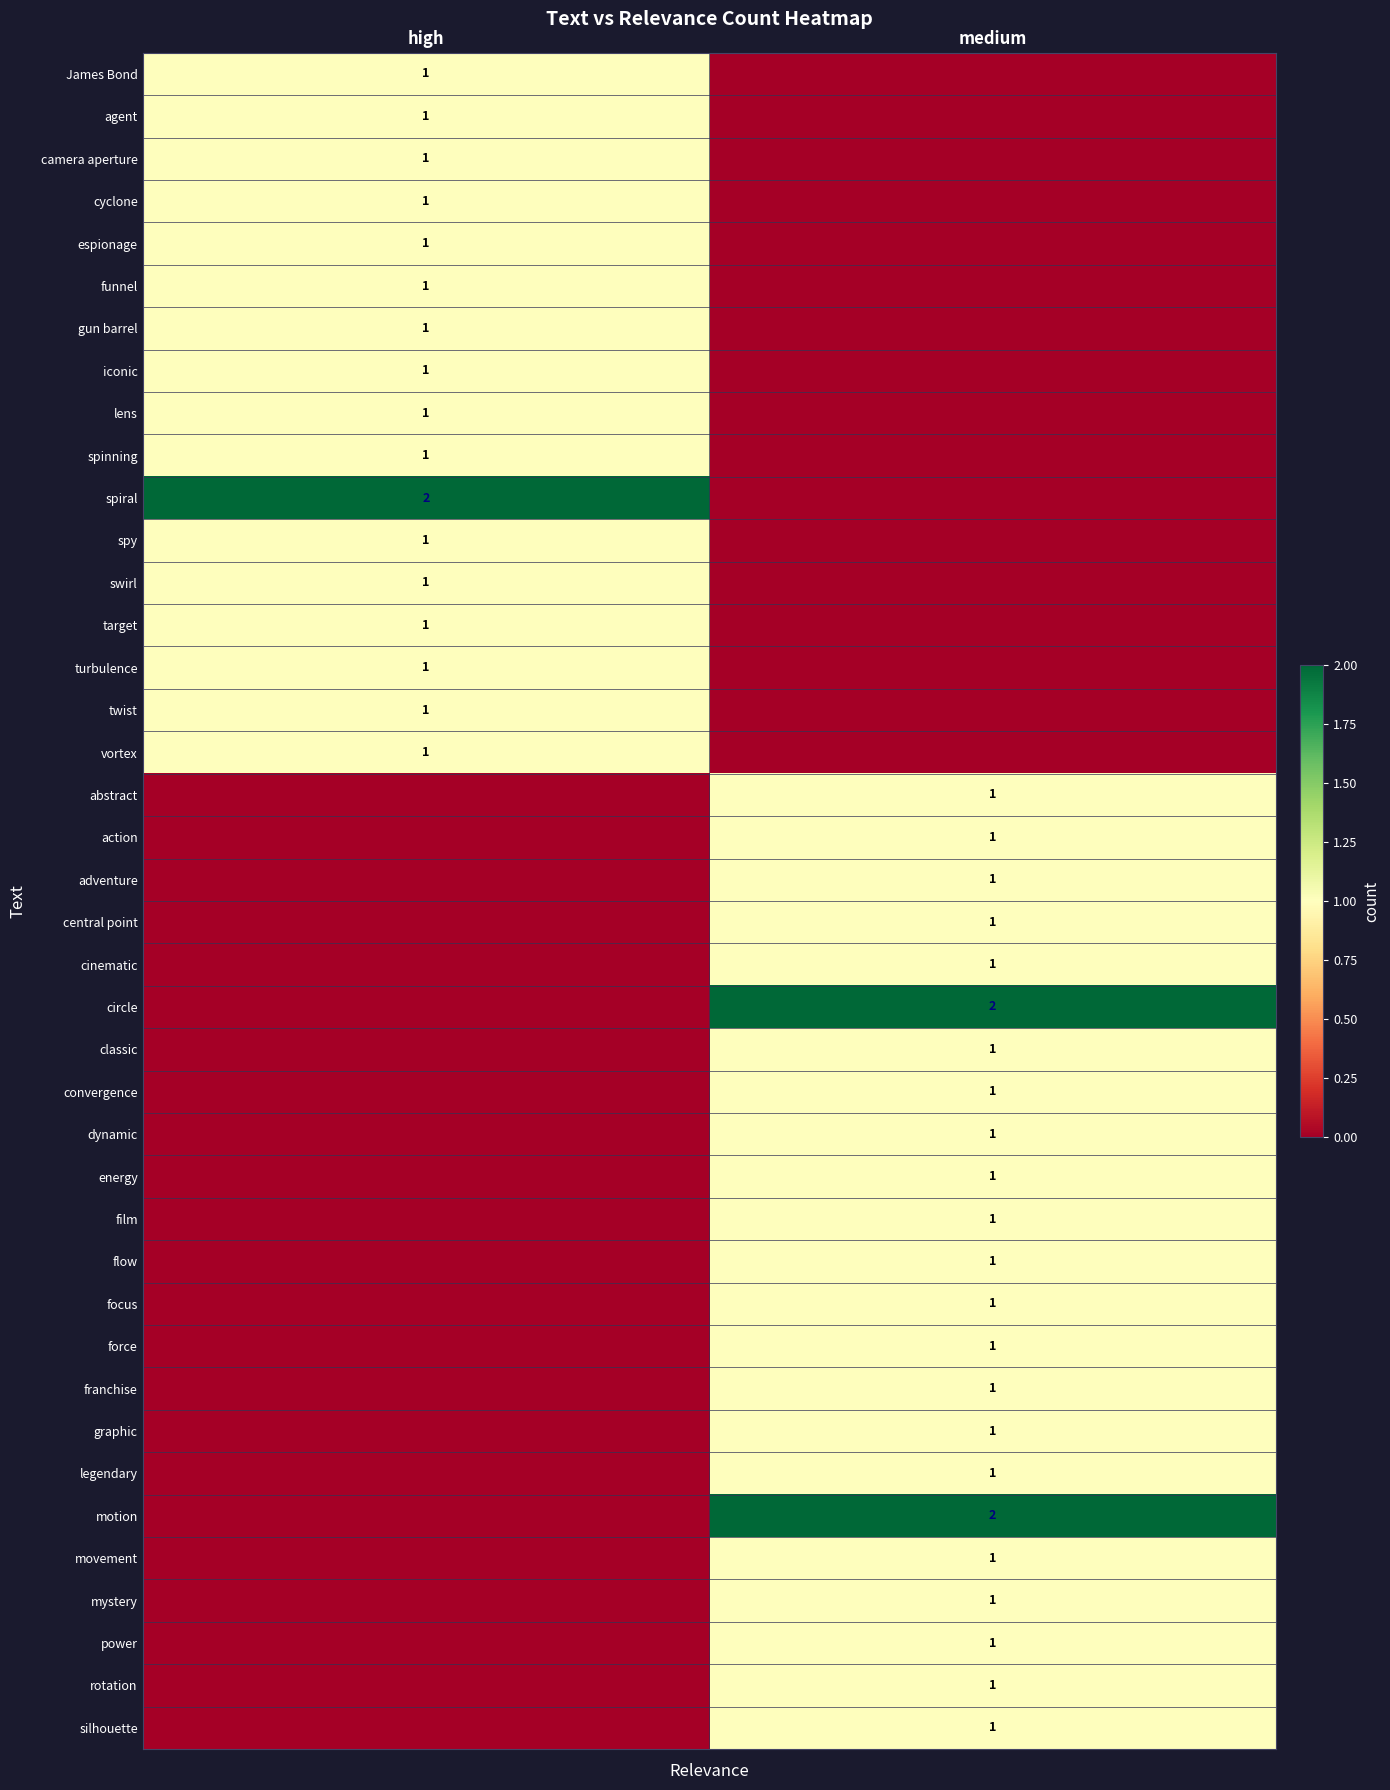

Is it true that silhouette equals 1 at medium?

True